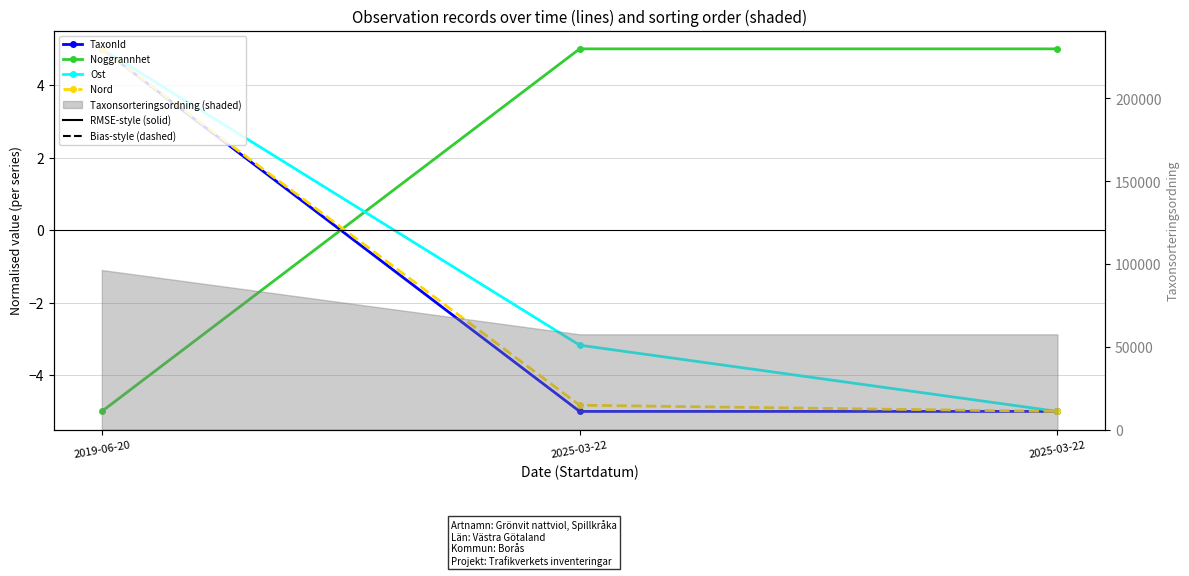

What is the total value across all series at 2025-03-22?

-8.0